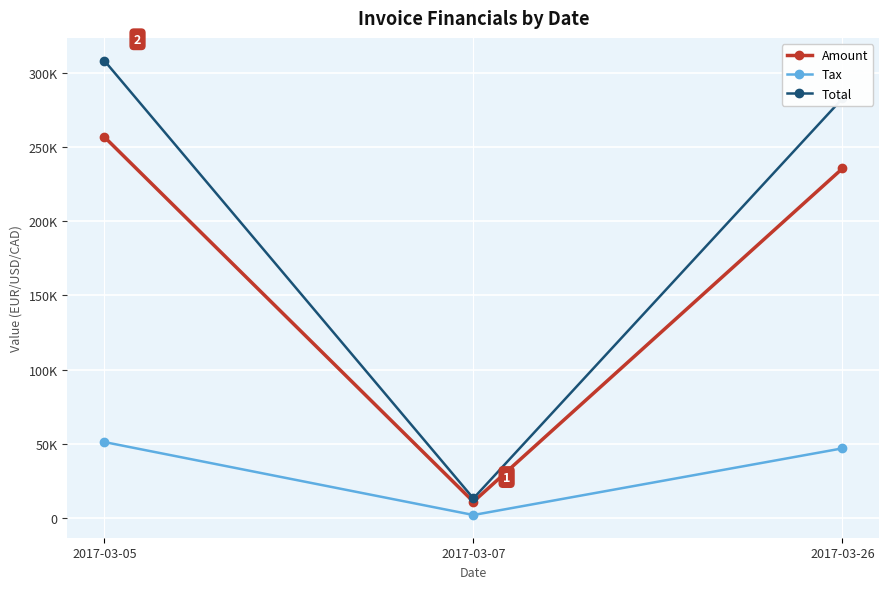

Which category has the highest value in the Amount series?

2017-03-05